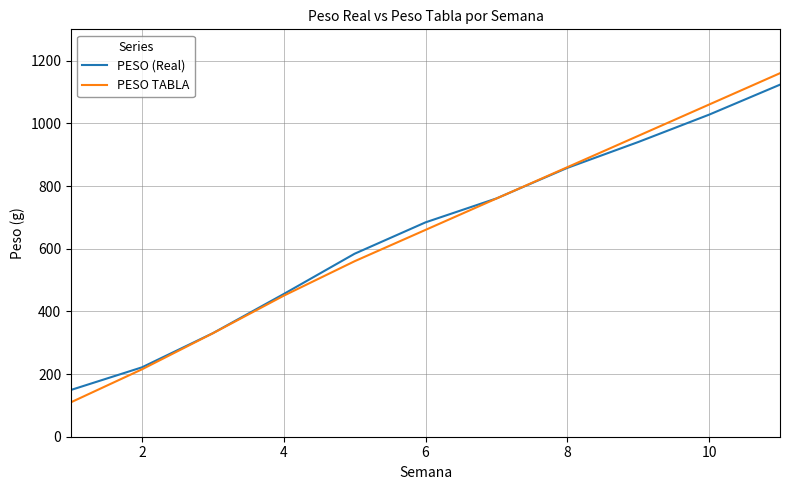

After their last crossing, which series has the higher values: PESO TABLA or PESO (Real)?

PESO TABLA